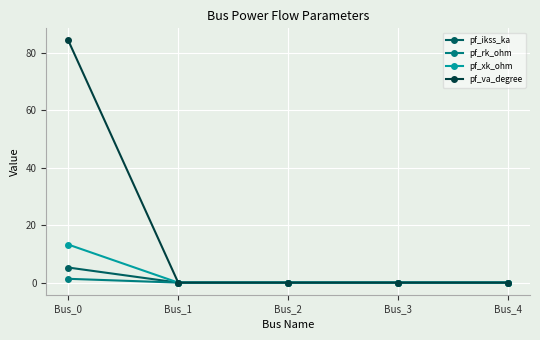

What is the approximate value of pf_ikss_ka at Bus_0?

5.2